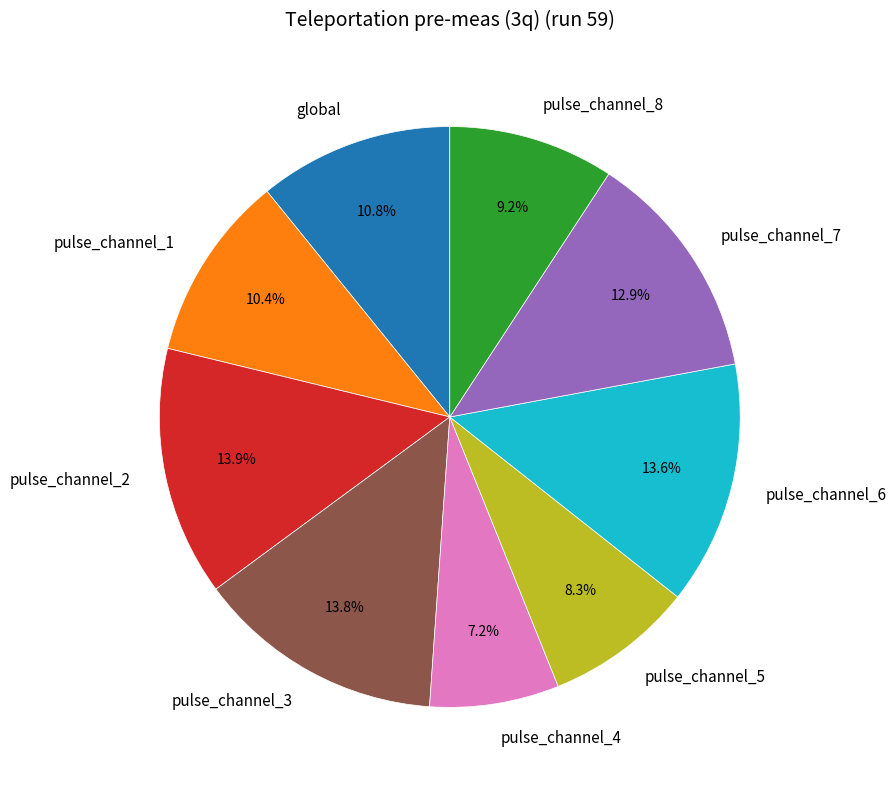

Approximately how many times larger is the value at pulse_channel_3 compared to pulse_channel_5?

1.7